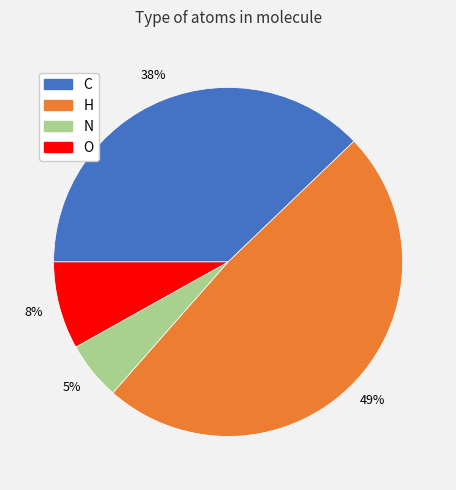

True or false: O accounts for 8% of the total.

True